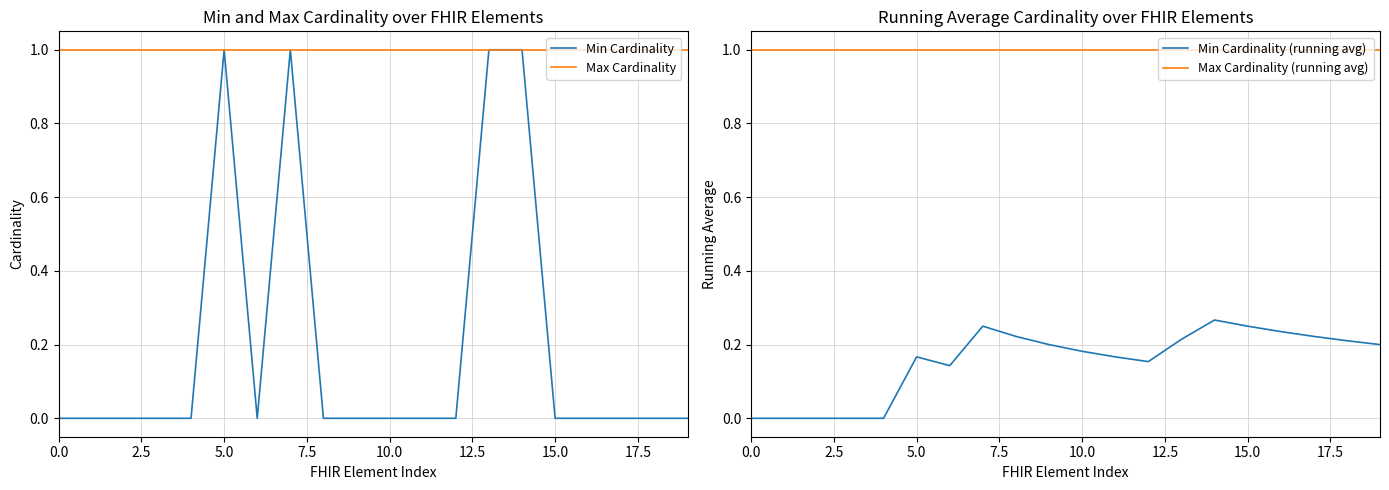

The value of Min Cardinality at 15.0 is 0. True or false?

True